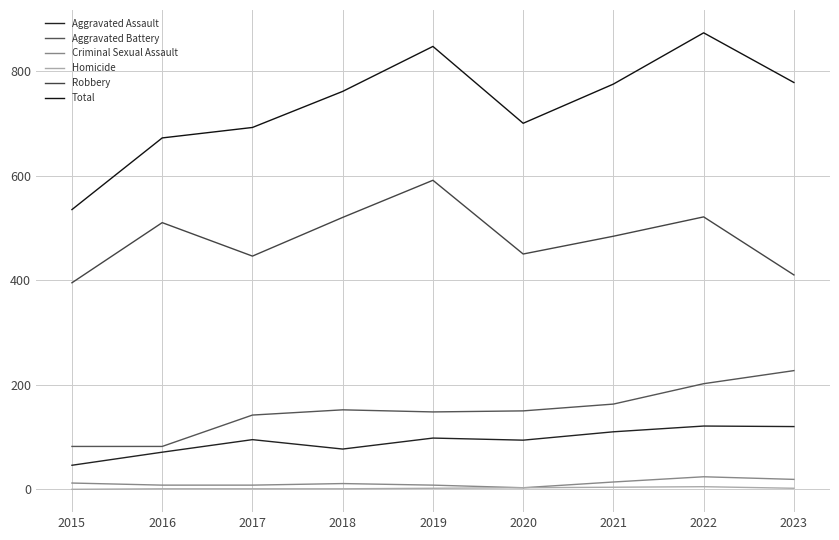

Which series has the largest total across all categories?

Total